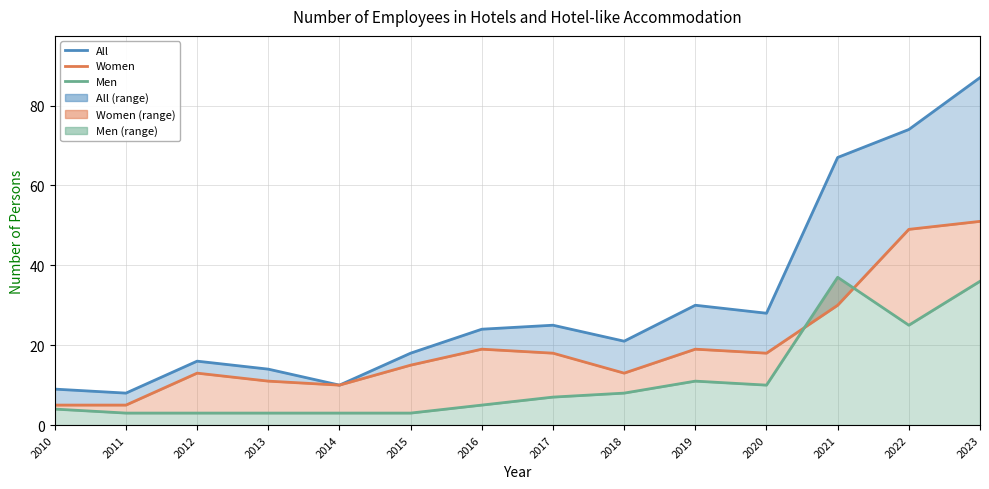

Where does the Women series first go above 18?

2016